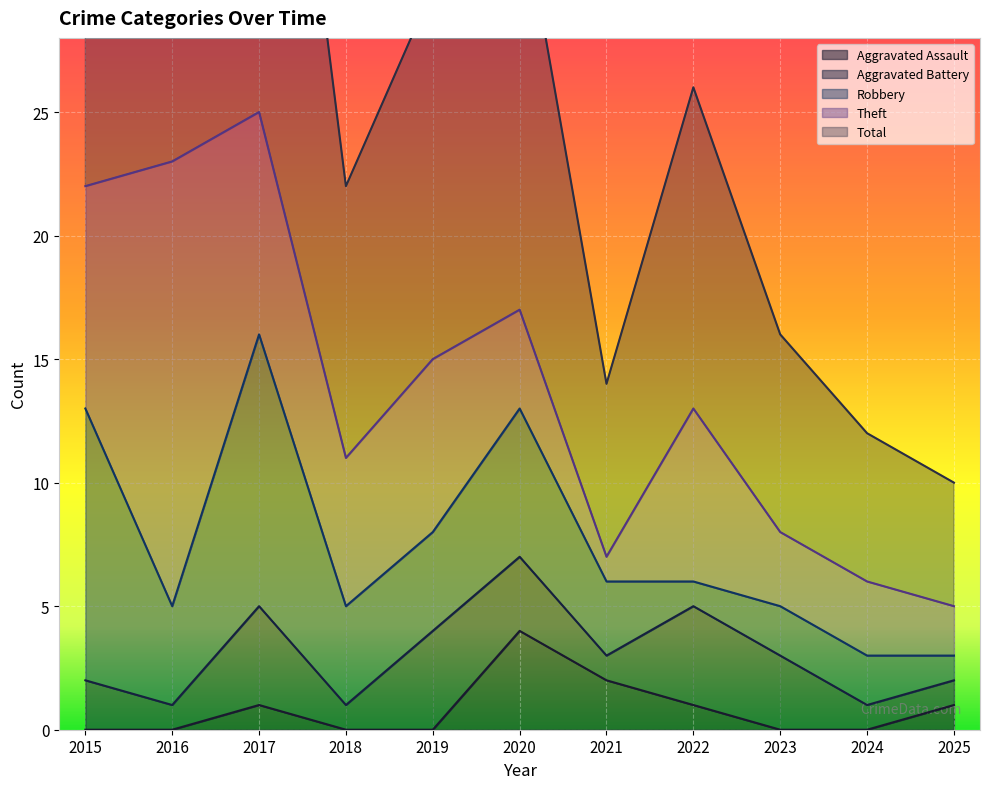

The value of Aggravated Battery at 2025 is 1. True or false?

True